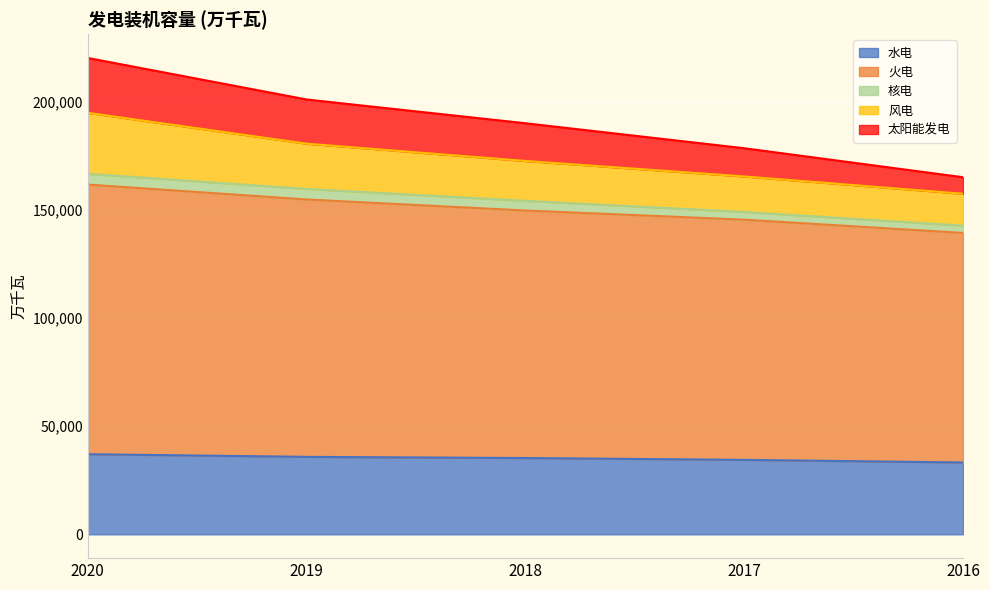

What are all the series names shown in the legend?

水电, 火电, 核电, 风电, 太阳能发电